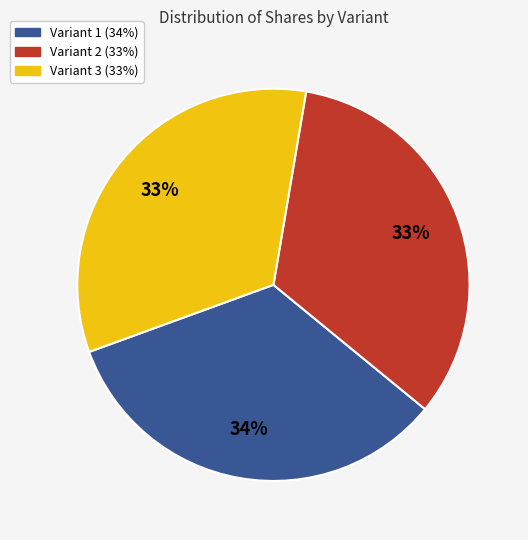

Does Variant 3 represent more than half of the total?

No